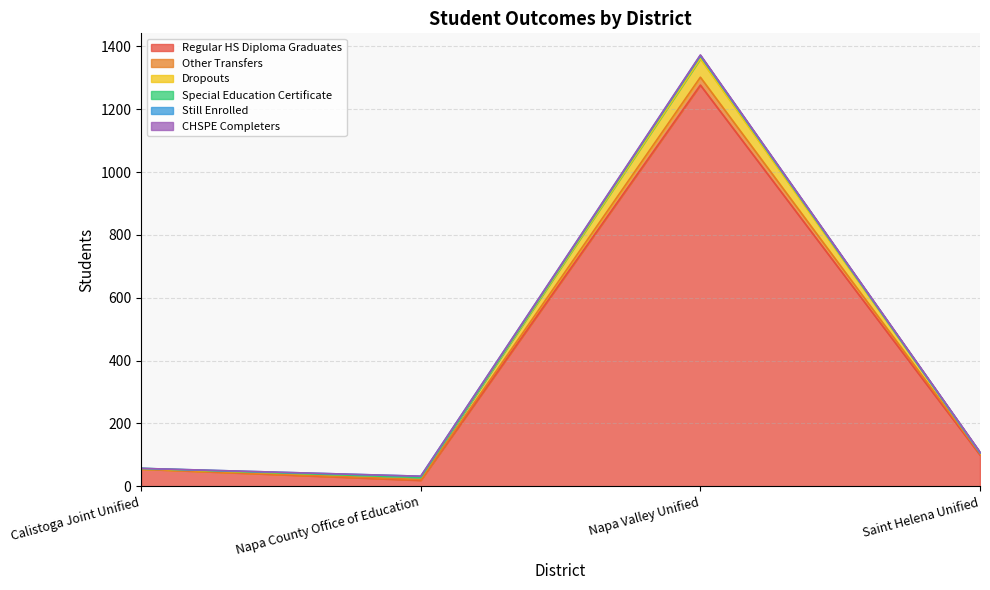

True or false: Other Transfers and Special Education Certificate cross at least once.

False